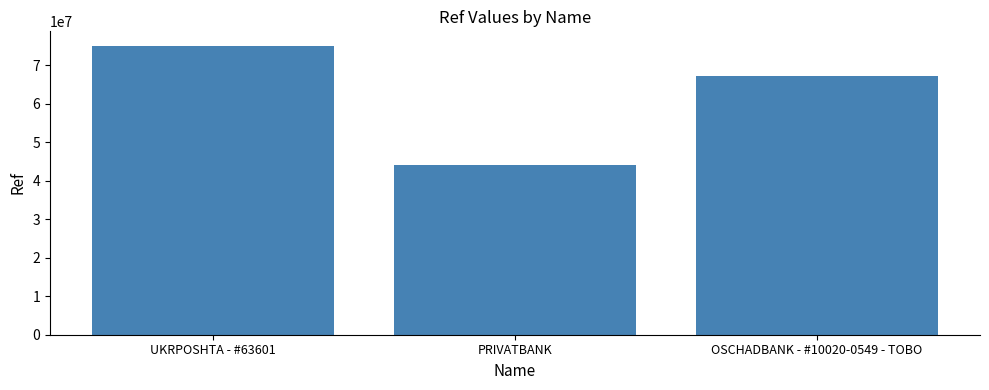

Reading right to left, transcribe all the data shown in this chart.

OSCHADBANK - #10020-0549 - TOBO=67049431	PRIVATBANK=44110891	UKRPOSHTA - #63601=74998009